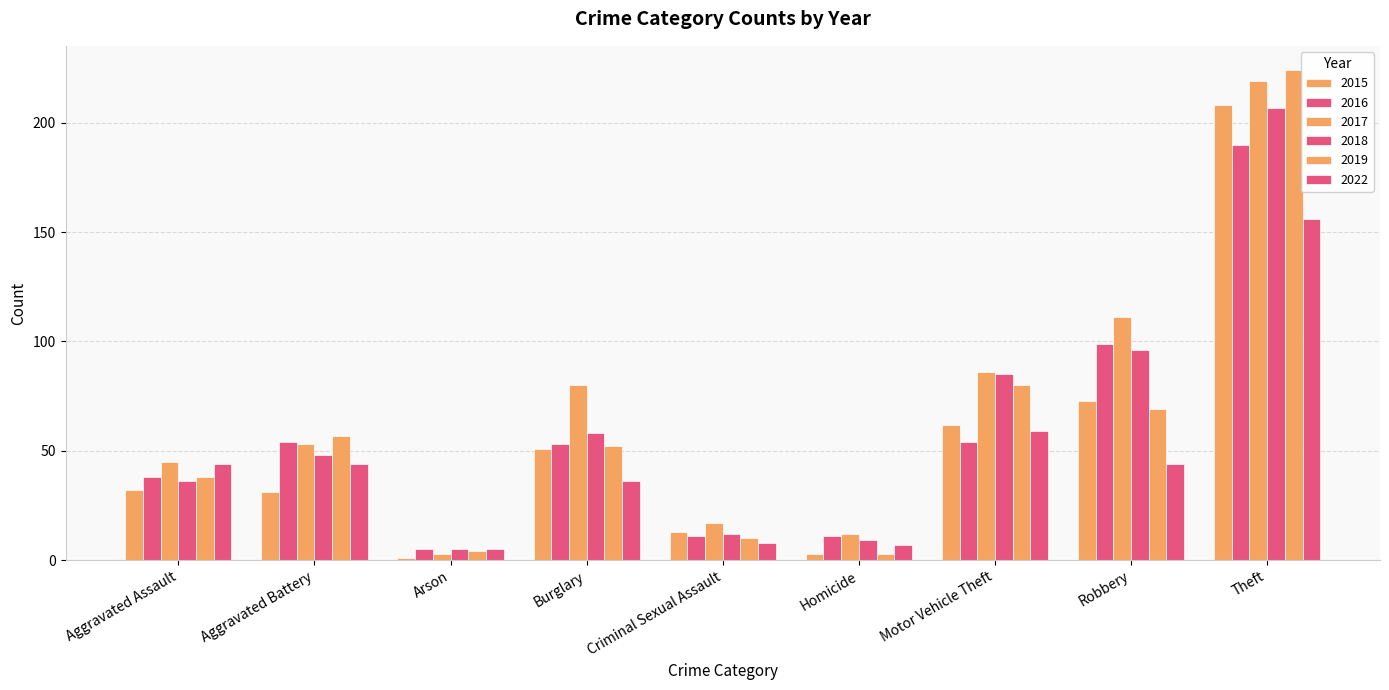

Count the number of categories in the chart.

9